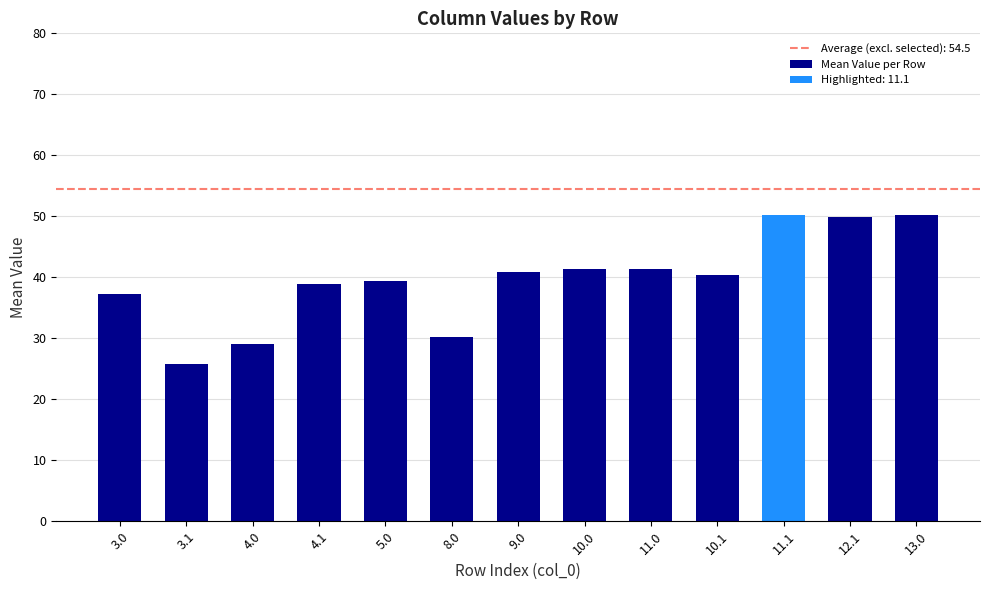

Reading left to right, transcribe all the data shown in this chart.

3.0=37.2	3.1=25.8	4.0=29.1	4.1=38.9	5.0=39.3	8.0=30.2	9.0=40.9	10.0=41.3	11.0=41.3	10.1=40.3	11.1=50.3	12.1=49.8	13.0=50.3